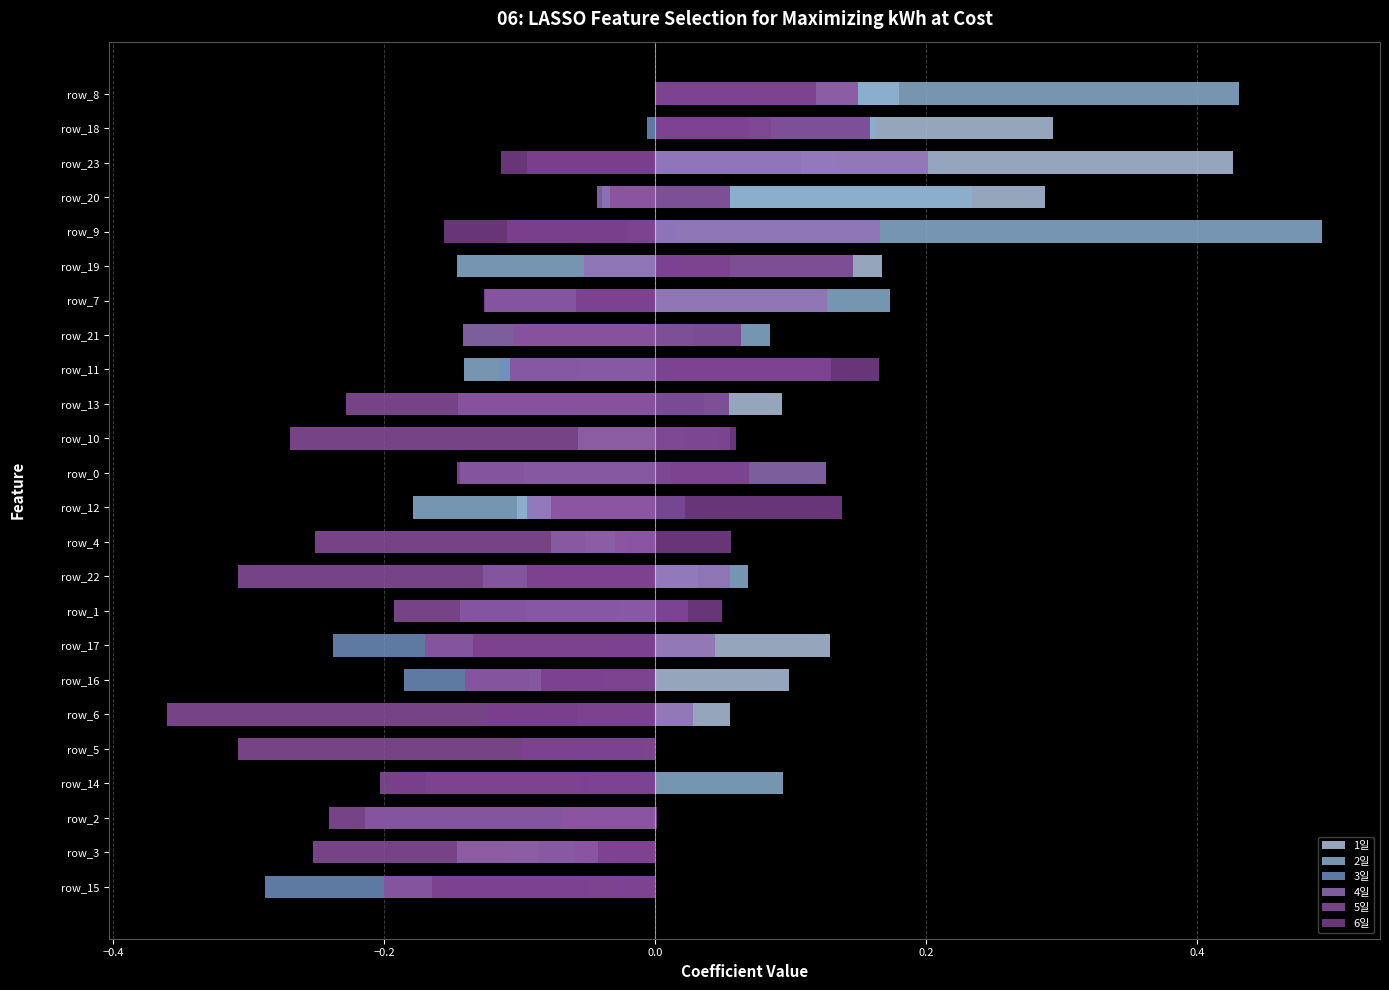

Is the value of 1일 at 0.0 greater than the value of 6일 at 9?

No